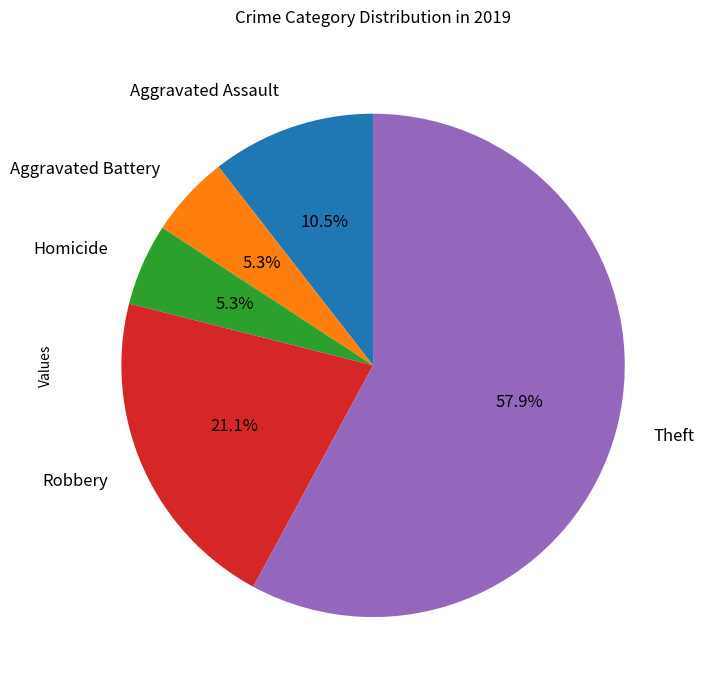

Which slice is the largest?

Theft